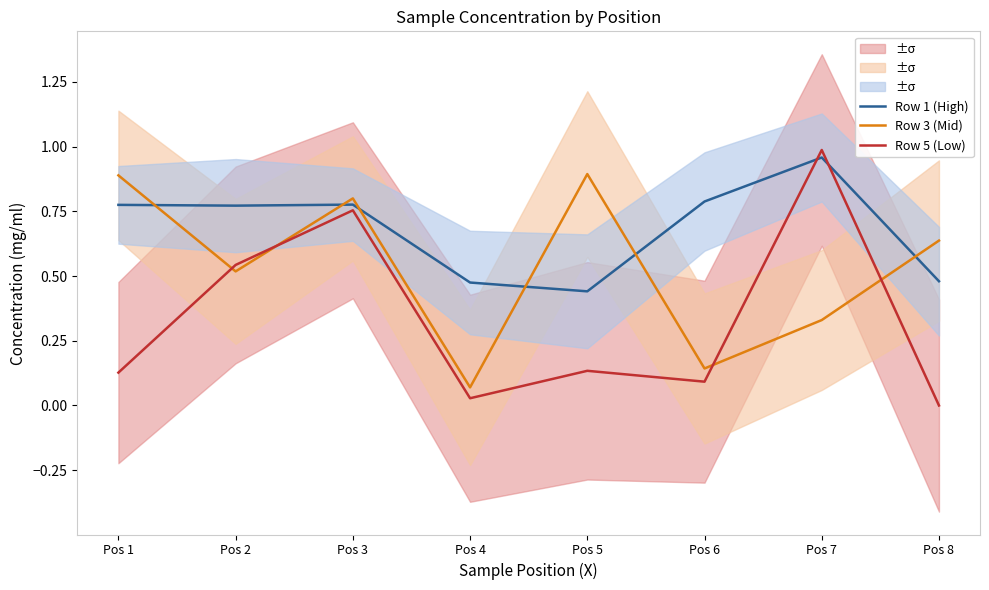

Is the value of Row 5 (Low) at Pos 7 greater than the value of Row 3 (Mid) at Pos 5?

Yes